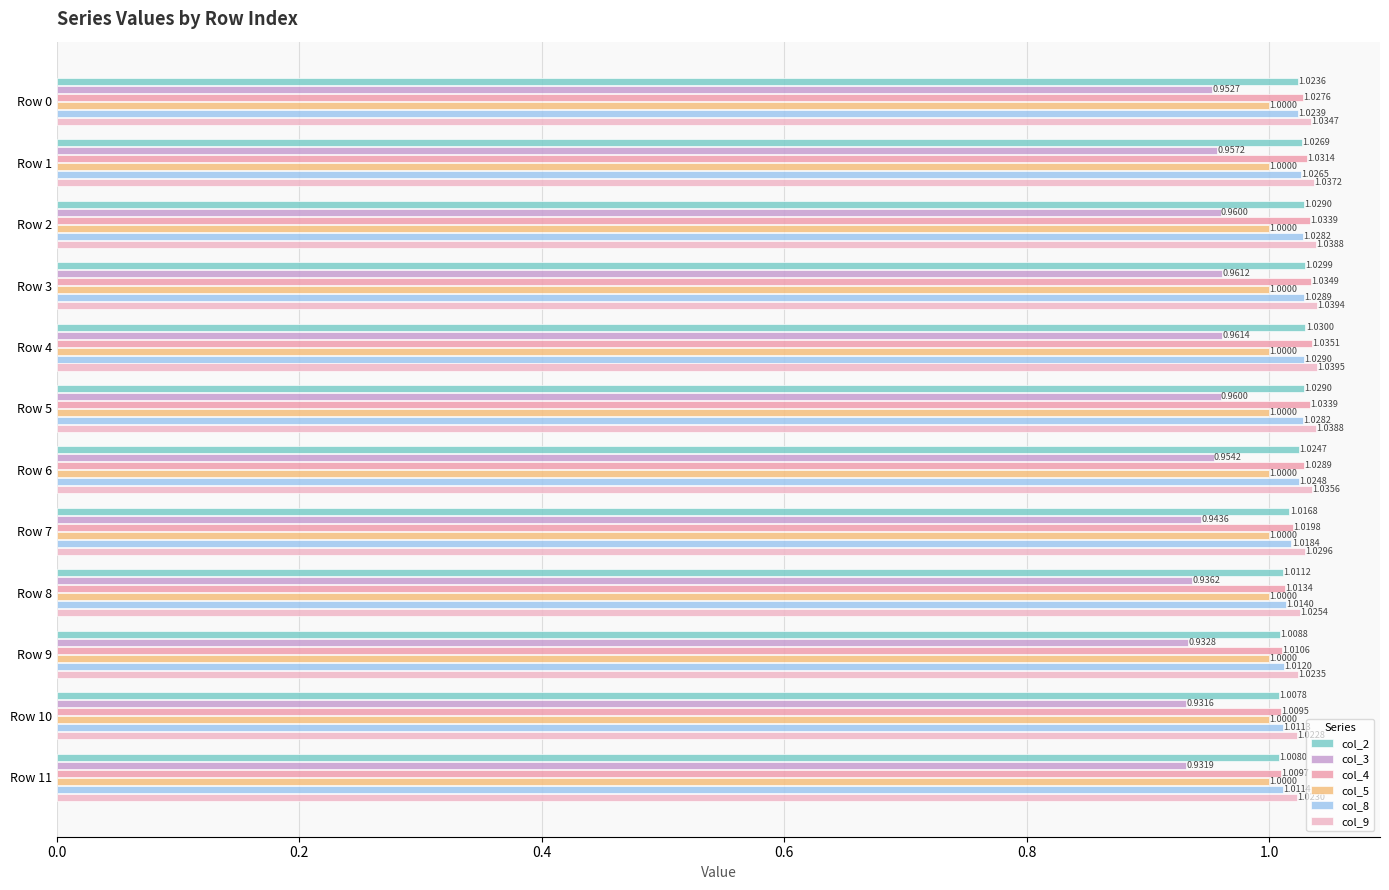

Which category has the highest value across all series?

Row 4